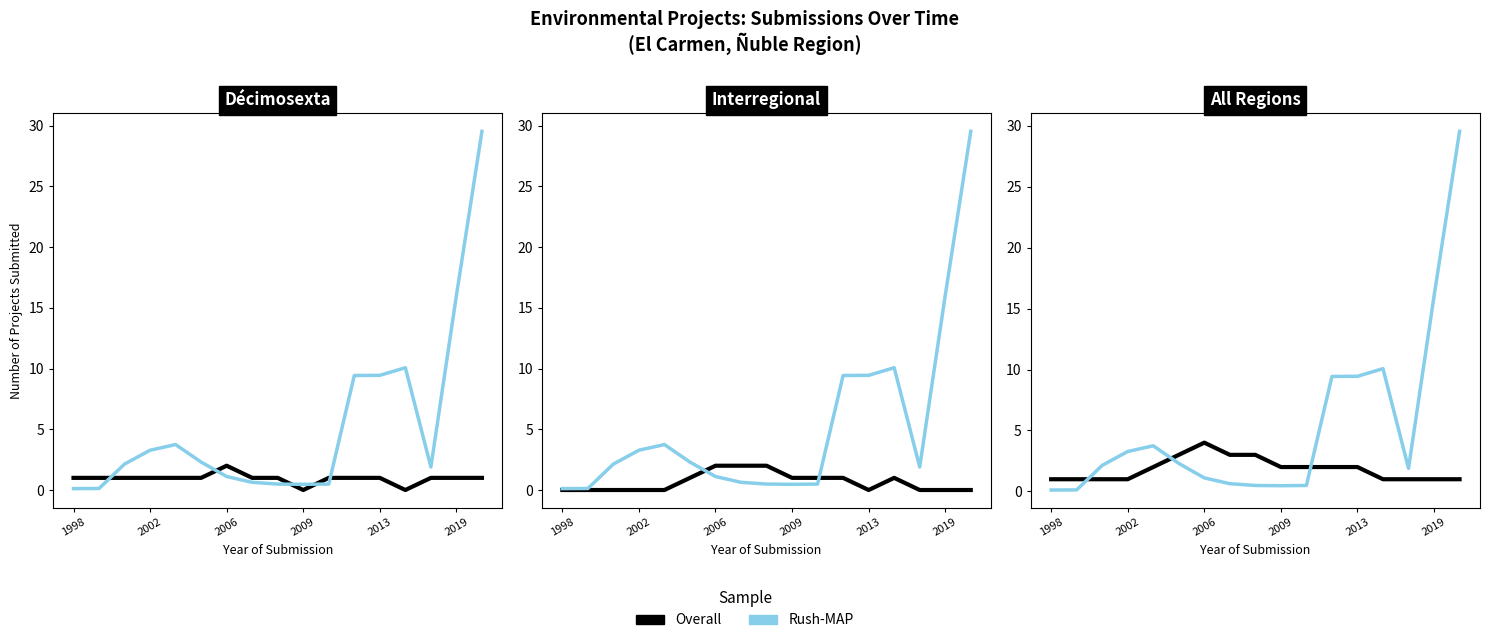

In Overall, how many points are higher than both neighbors (excluding endpoints)?

1